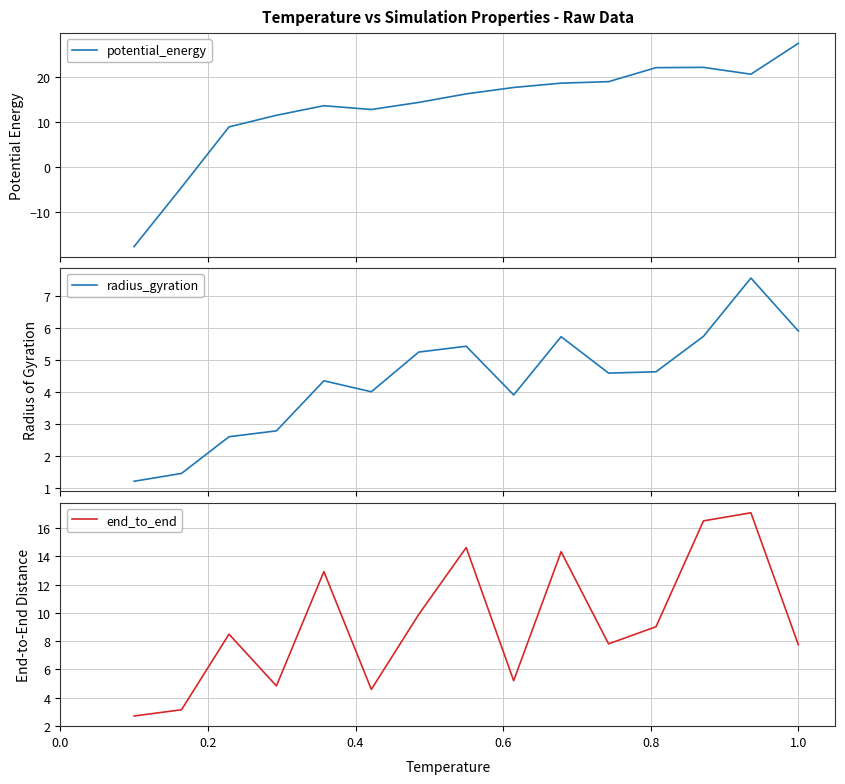

True or false: radius_gyration and end_to_end cross at least once.

False